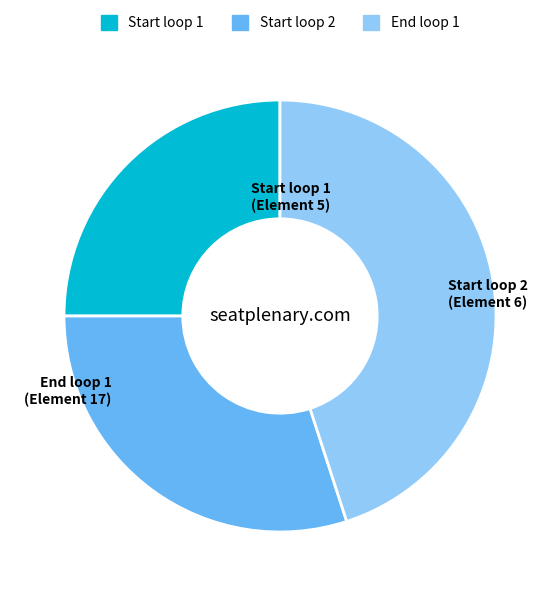

Rank the categories by value from highest to lowest.

End loop 1, Start loop 2, Start loop 1